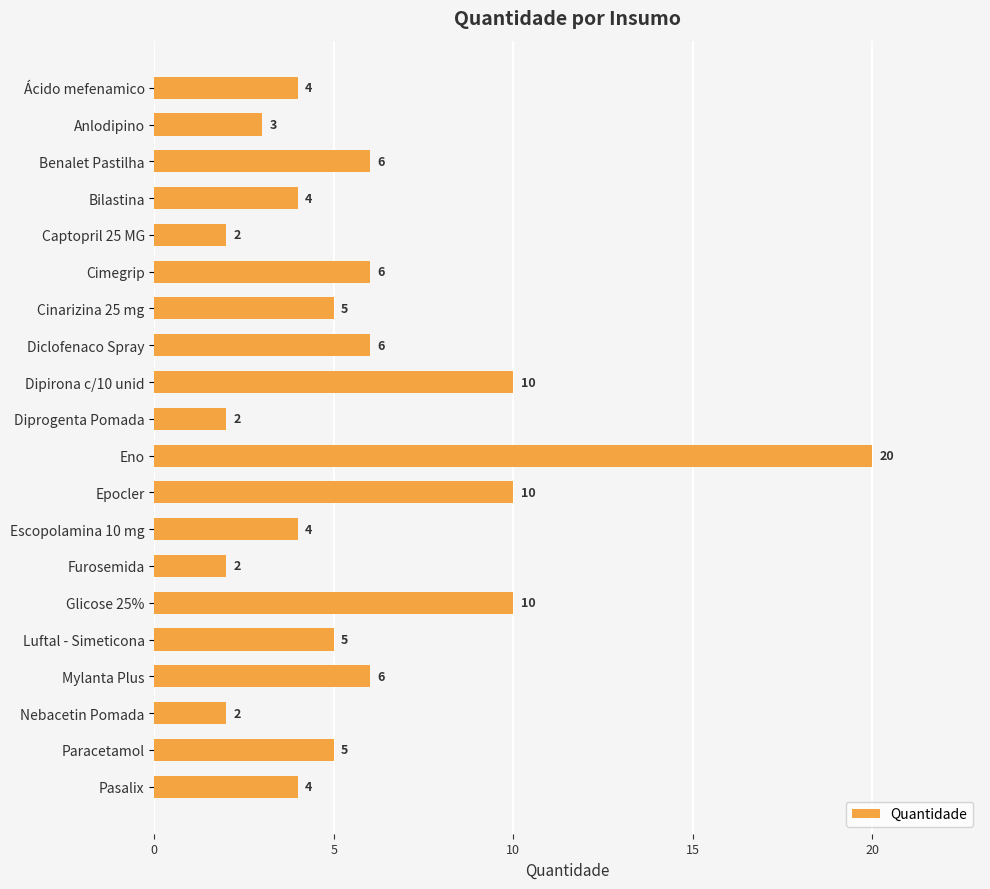

Approximately how many times larger is the value at Epocler compared to Bilastina?

2.5